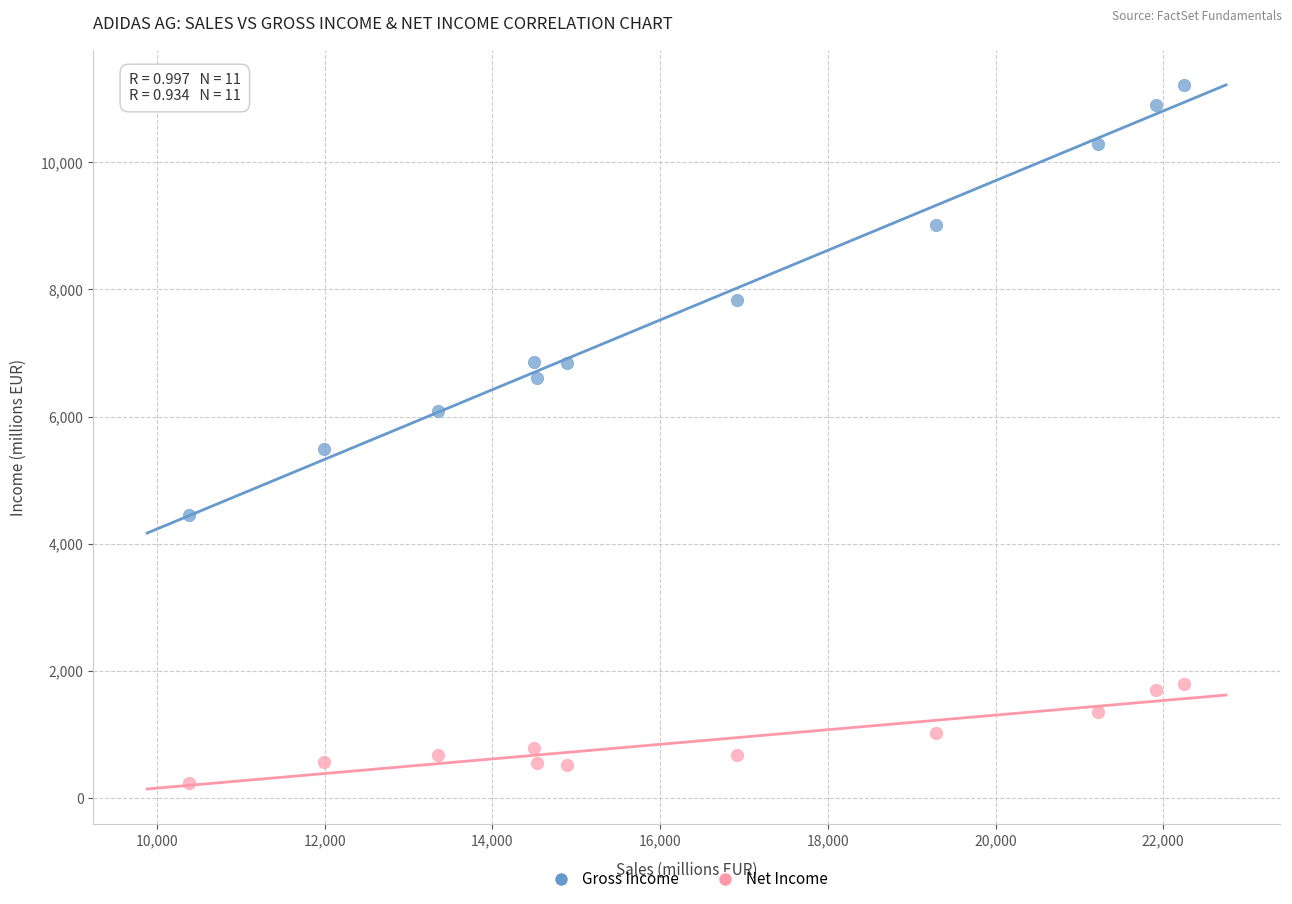

Across all data points, what is the range of Y values (max minus min)?

10967